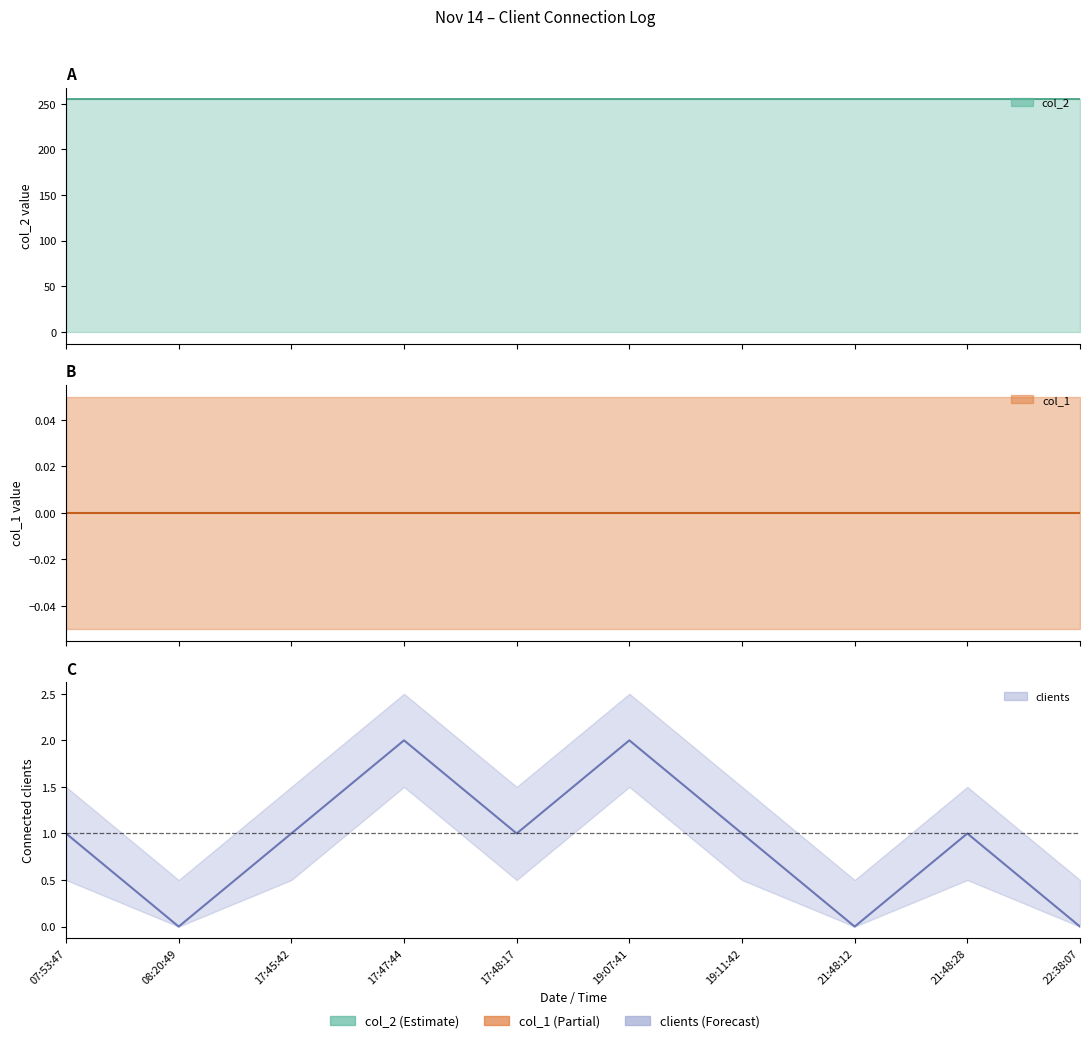

Read the col_2 value at 17:45:42.

255